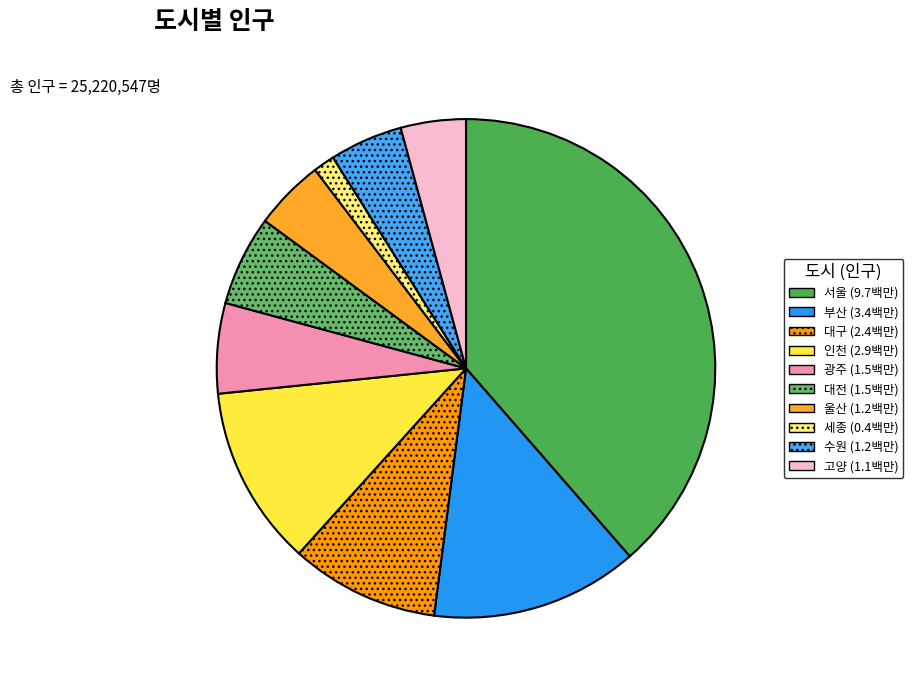

How many slices are in this pie chart?

10